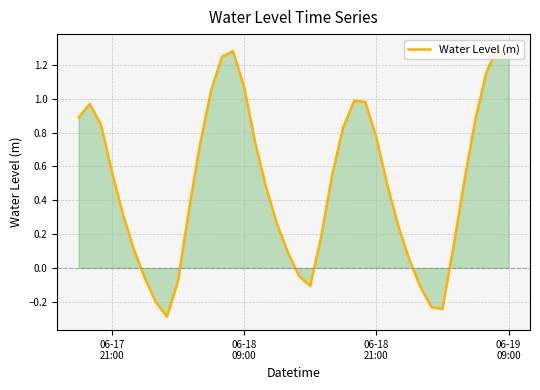

What is the smallest value displayed?

-0.3